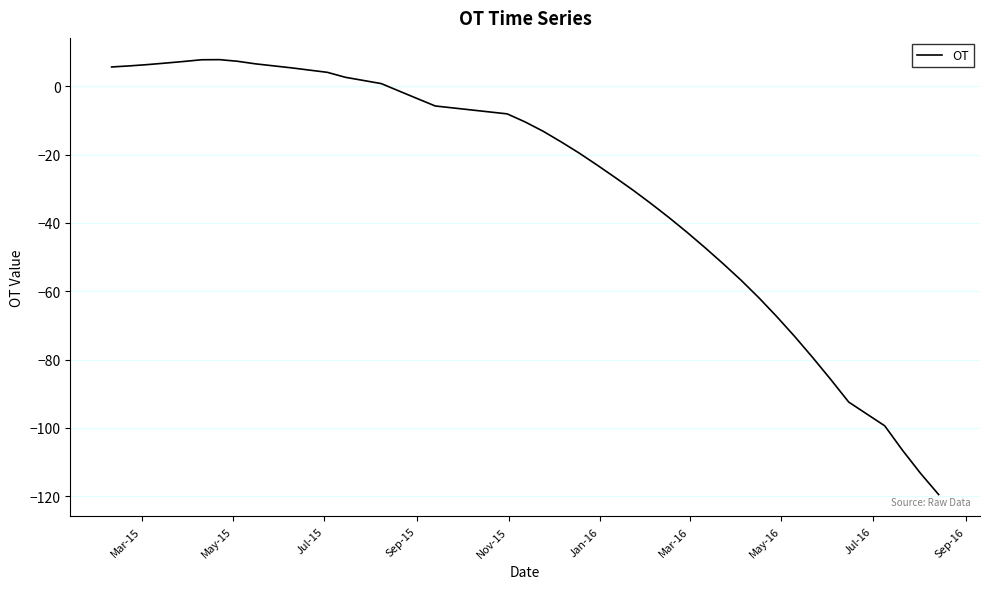

True or false: there are more than 0 points higher than both neighbors.

True